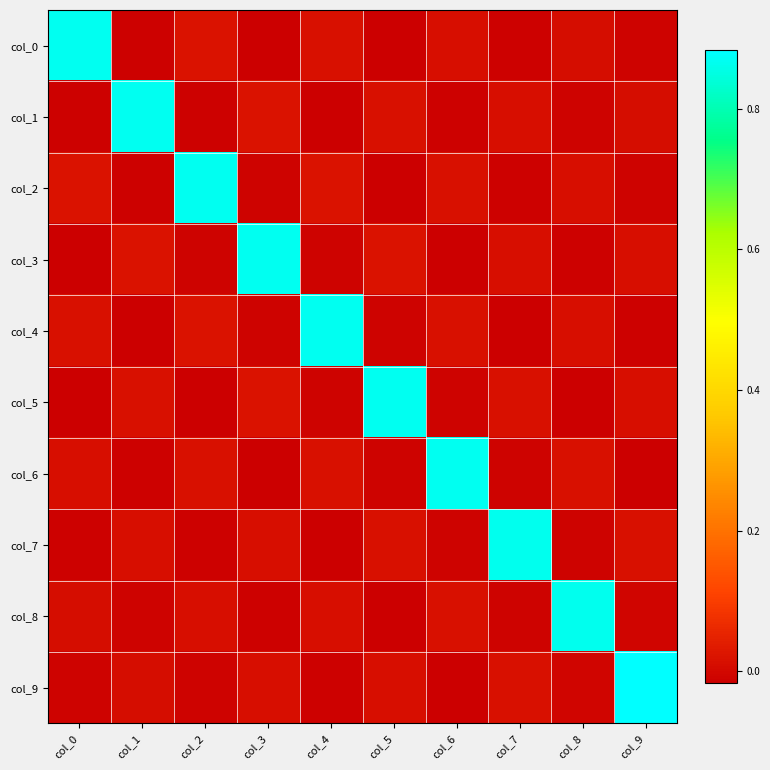

How many categories are shown in the chart?

10